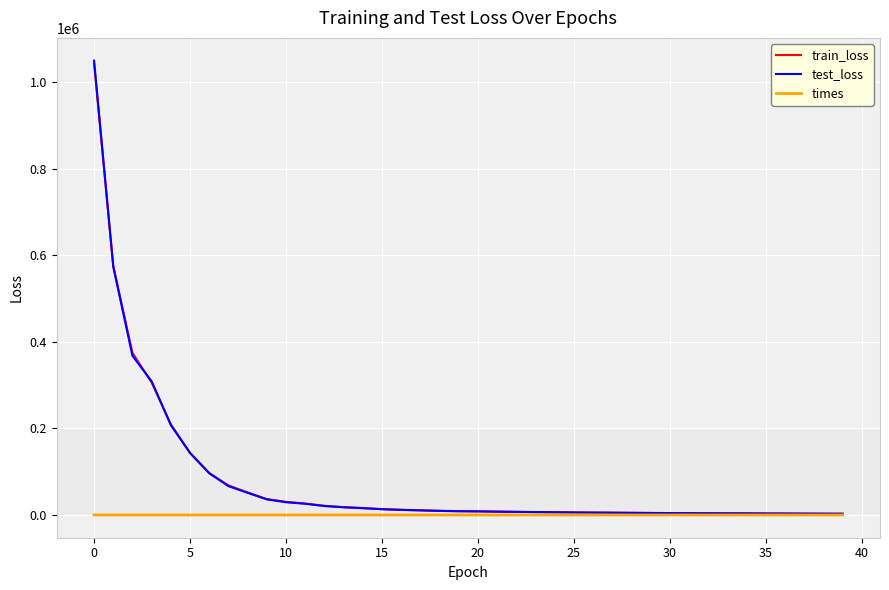

Which series has the widest spread of values?

test_loss